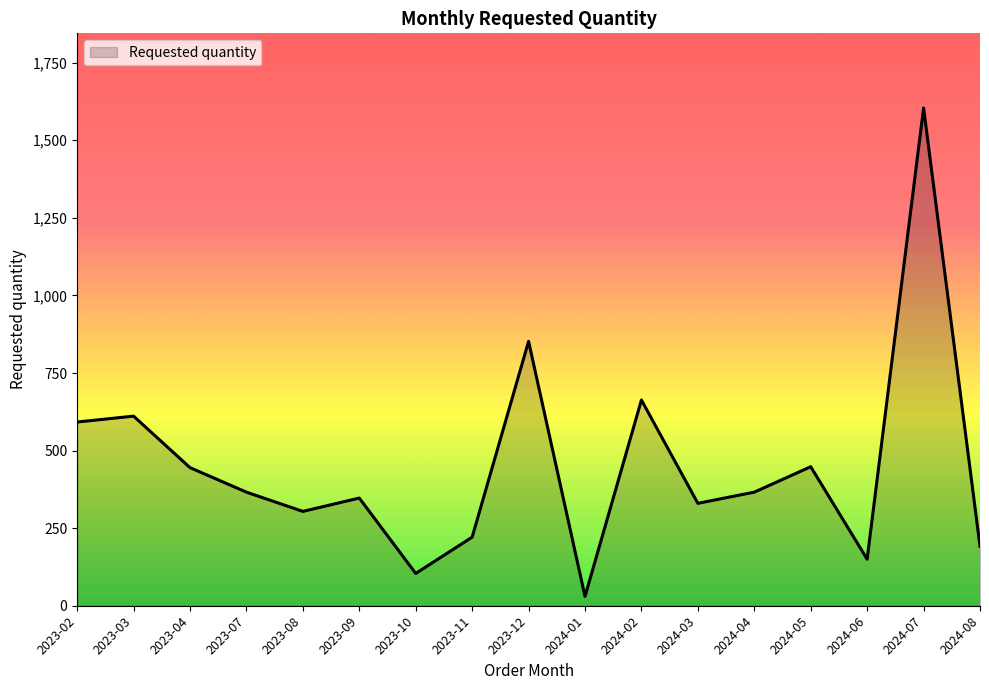

How many values are below 366?

8